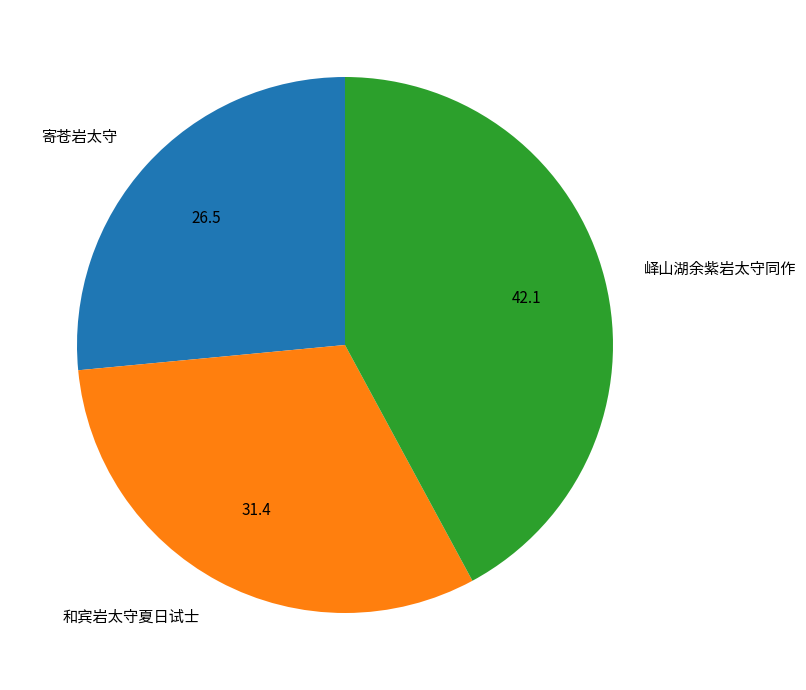

Approximately how many times larger is the value at 和宾岩太守夏日试士 compared to 峄山湖余紫岩太守同作?

0.7